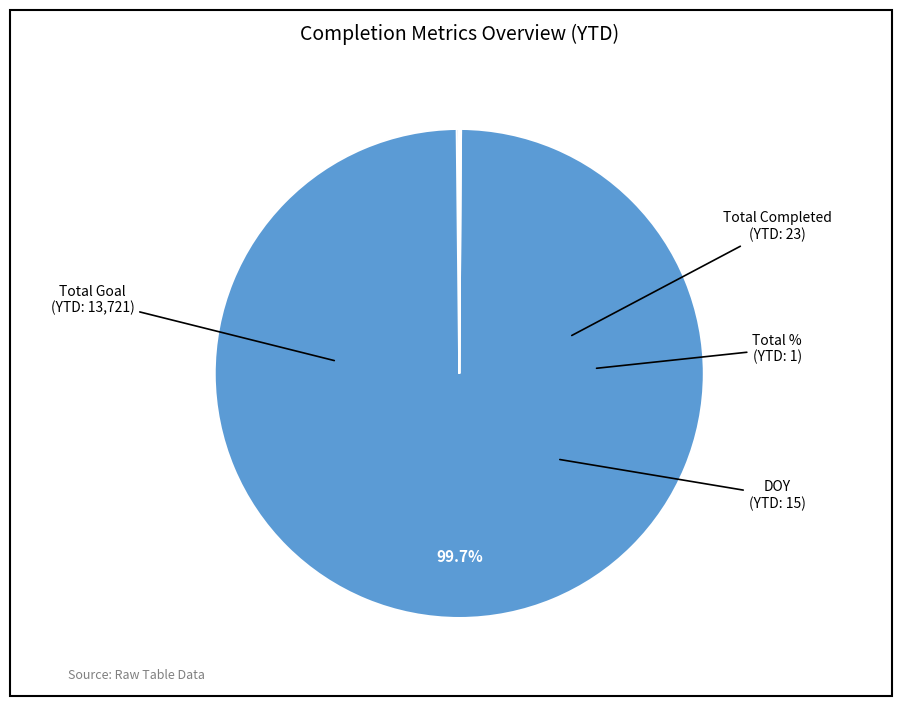

How many segments does this pie chart have?

4